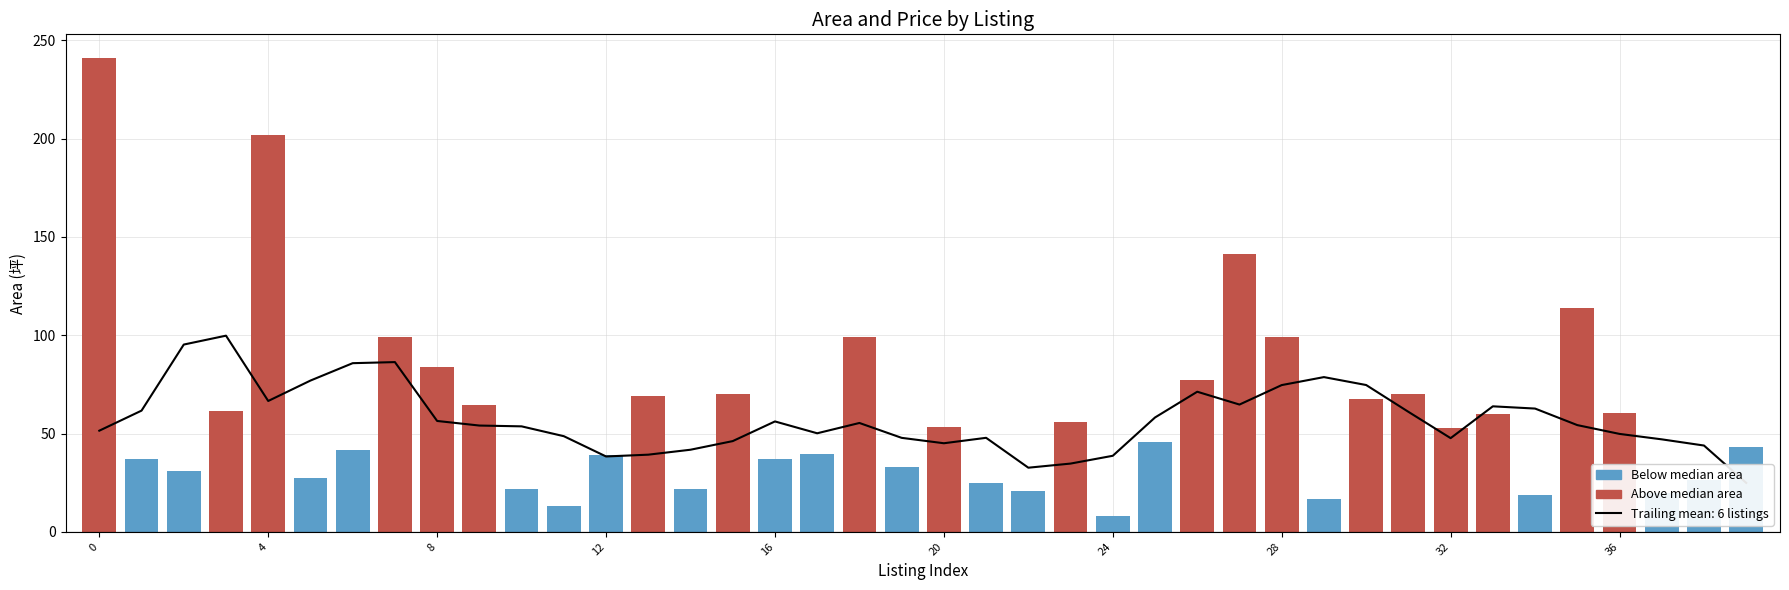

How many positive values does the Below median area series have?

20